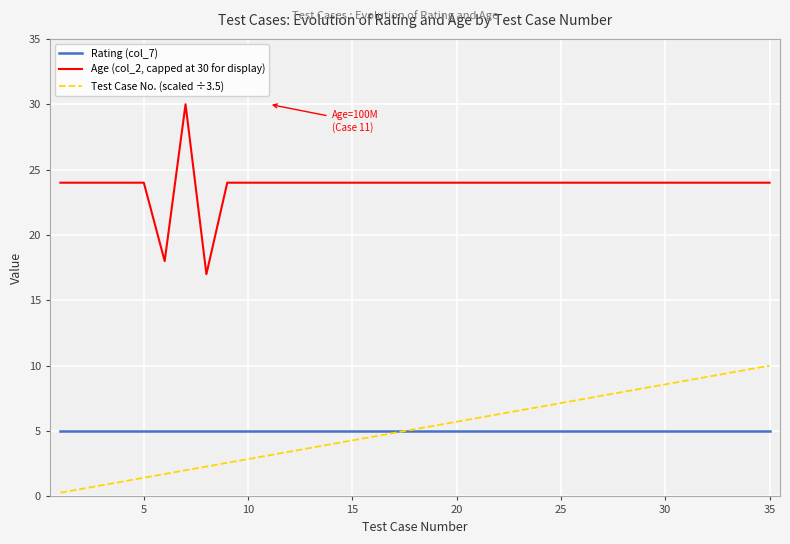

Which series has the largest total across all categories?

Age (col_2, capped at 30 for display)